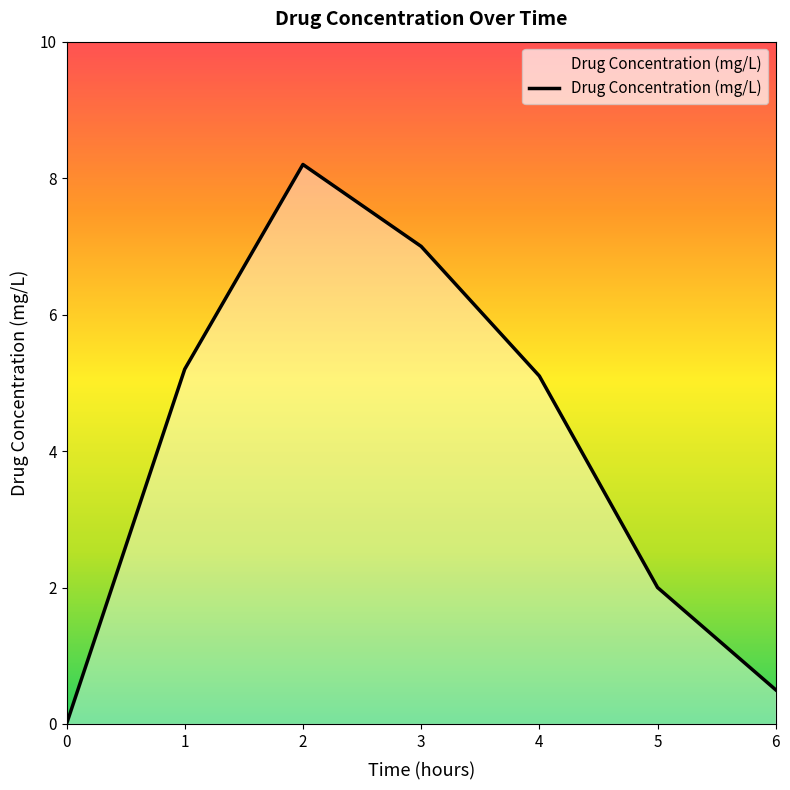

Reading right to left, what are all the values shown in this chart?

0.5	2.0	5.1	7.0	8.2	5.2	0.0